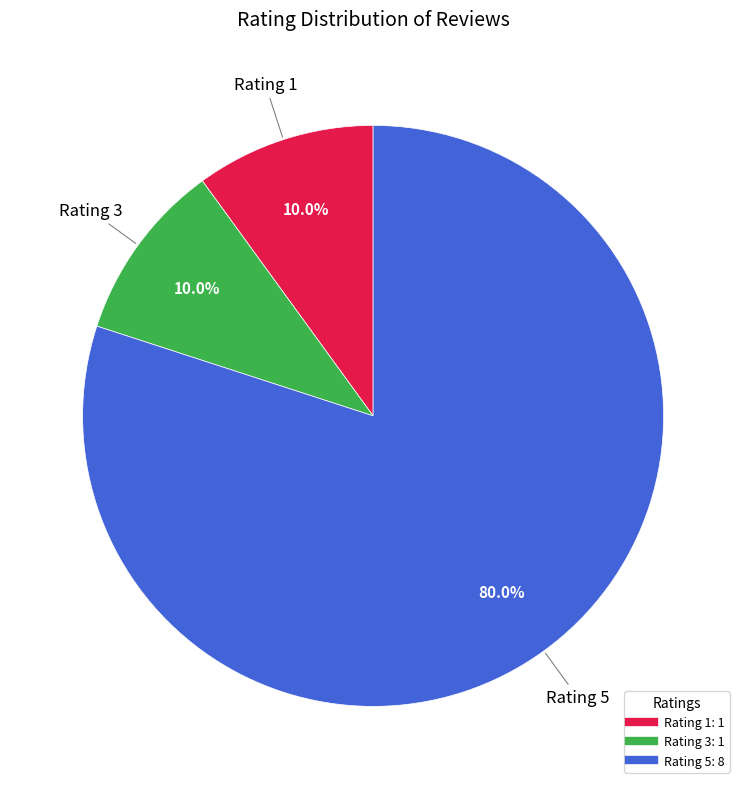

Is there any slice that represents more than half of the pie?

Yes